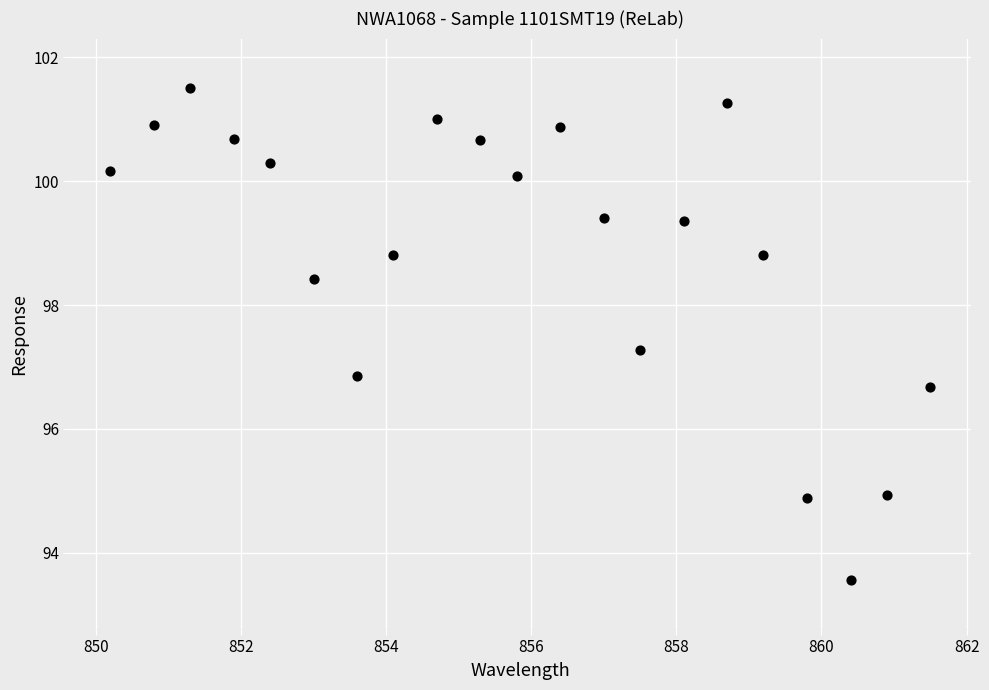

What is the range of X values (max minus min)?

11.3